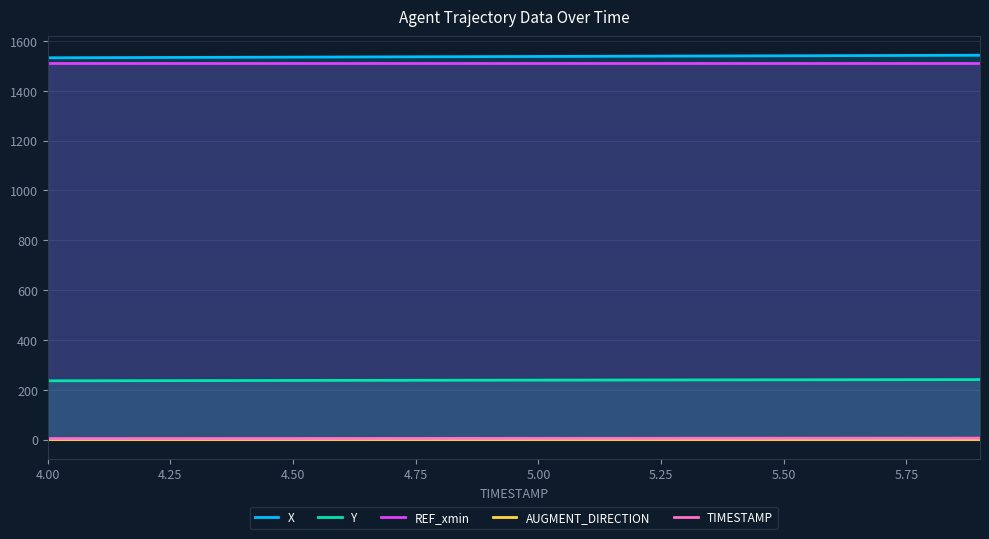

What is the minimum value for Y?

236.0